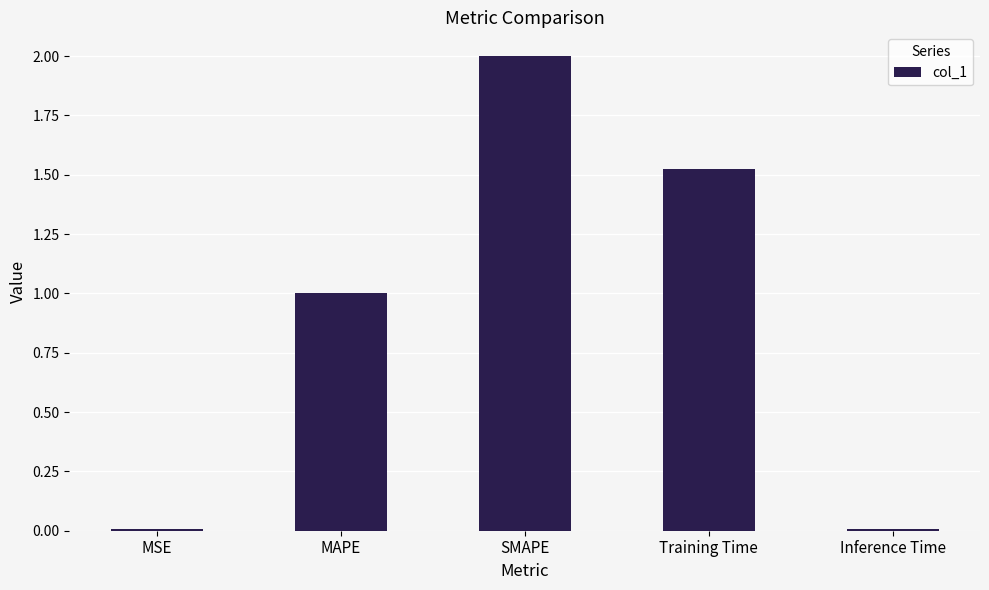

Approximately how many times larger is the value at MAPE compared to SMAPE?

0.5